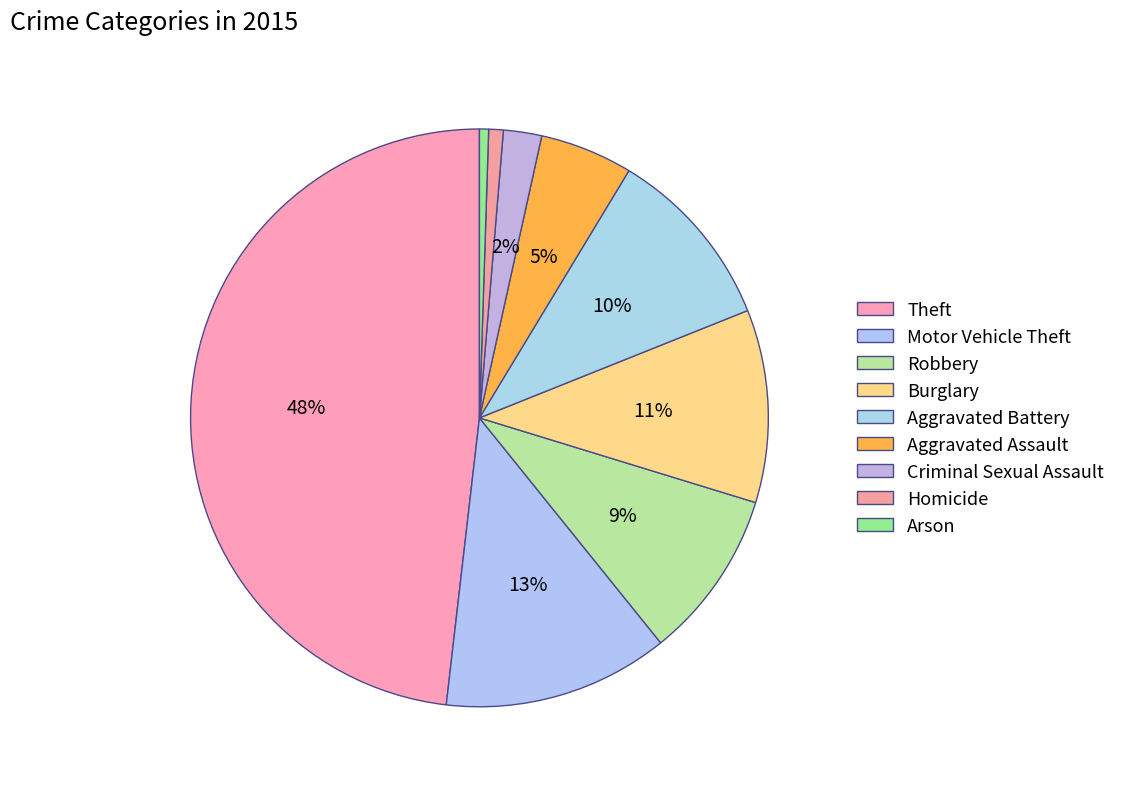

How many slices are in this pie chart?

9